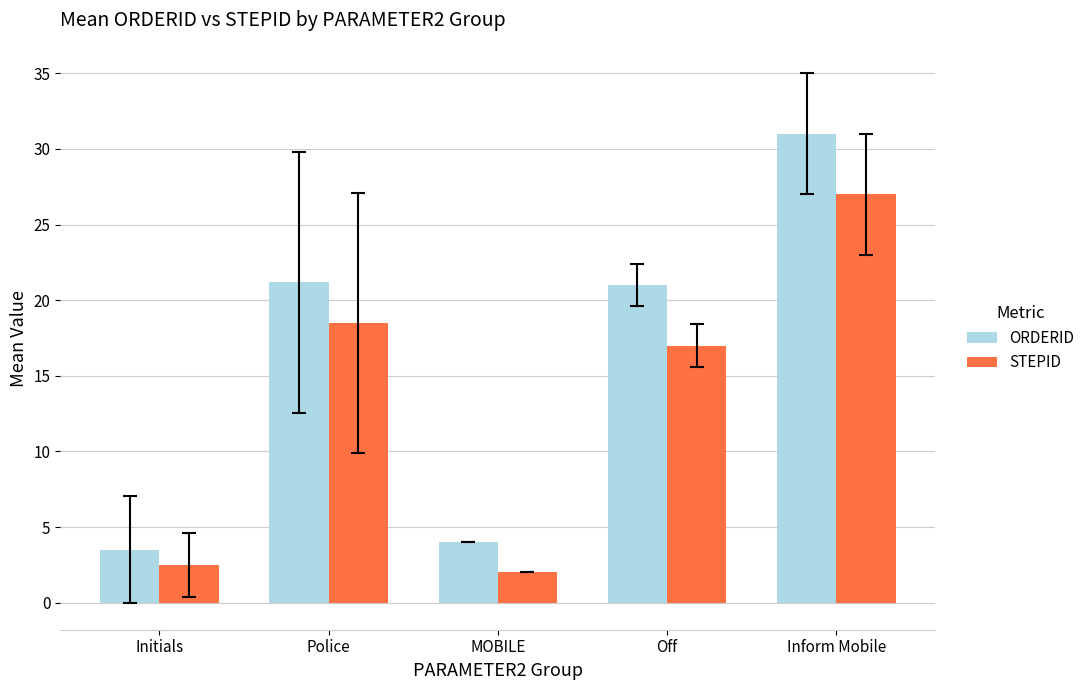

What is the total value across all series at Initials?

6.0